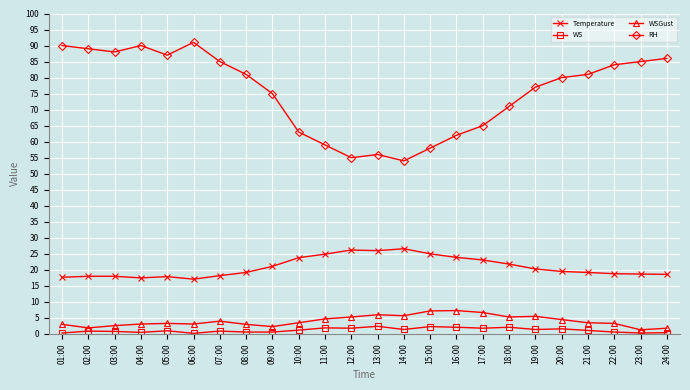

Between 04:00 and 20:00, which series saw the biggest shift?

RH